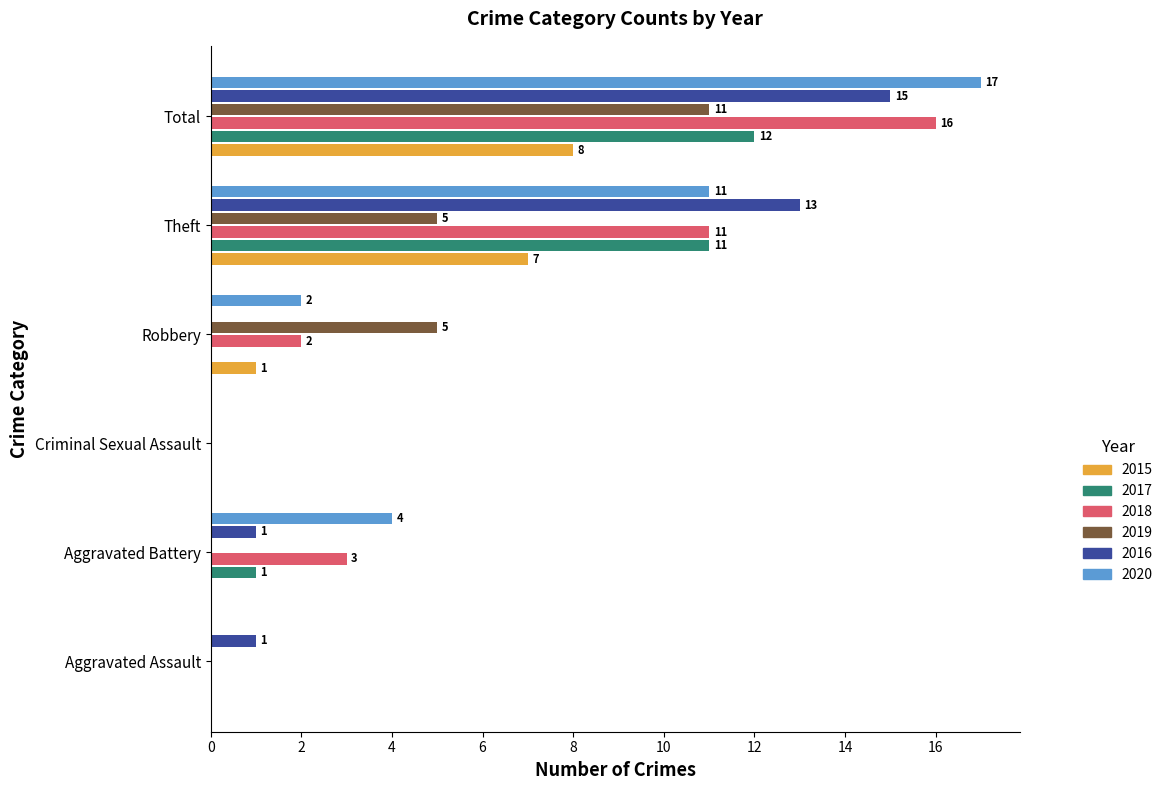

Which series has the largest total across all categories?

2020